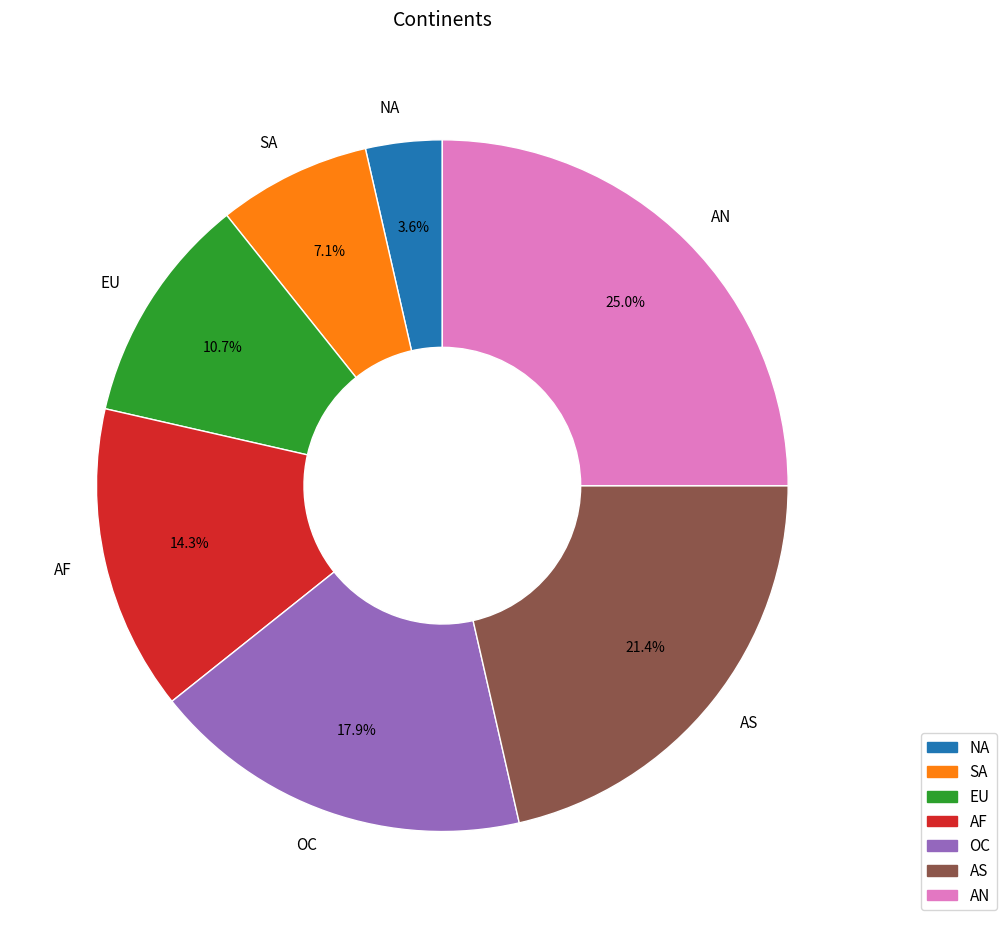

What is the smallest slice in the pie chart?

NA